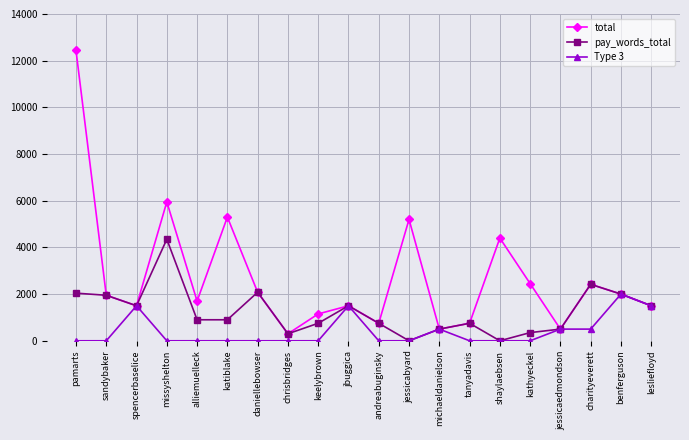

Does the chart have visible grid lines?

Yes